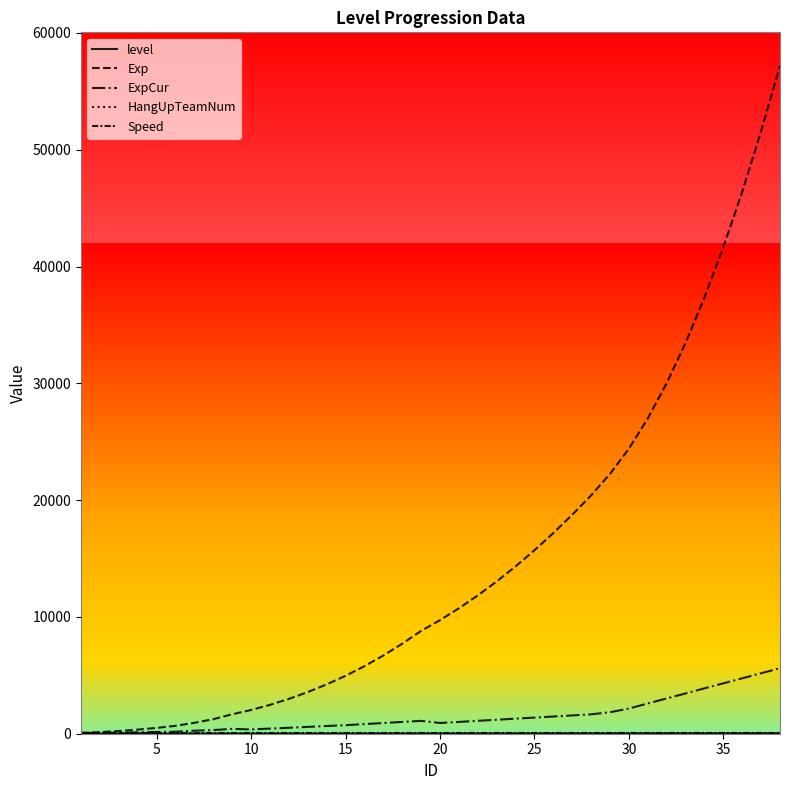

In ExpCur, how many points are higher than both neighbors (excluding endpoints)?

2